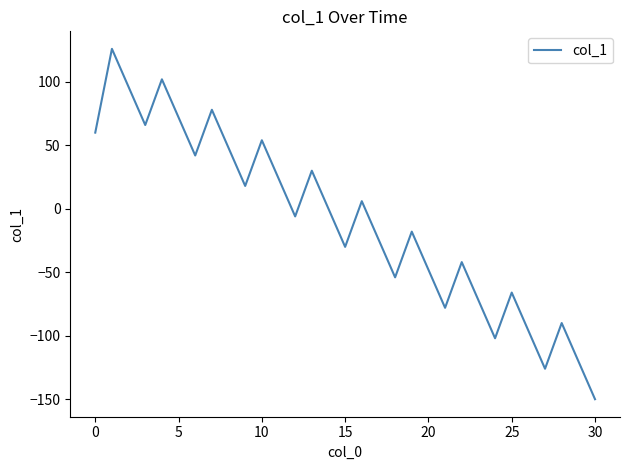

Reading left to right, what are all the values shown in this chart?

60	126	96	66	102	72	42	78	48	18	54	24	-6	30	0	-30	6	-24	-54	-18	-48	-78	-42	-72	-102	-66	-96	-126	-90	-120	-150